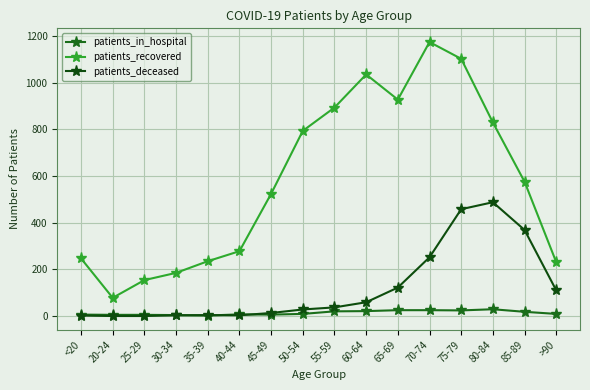

Rank the categories by patients_in_hospital value from lowest to highest.

35-39, 30-34, 20-24, 25-29, <20, 45-49, 40-44, 50-54, >90, 85-89, 55-59, 60-64, 75-79, 65-69, 70-74, 80-84